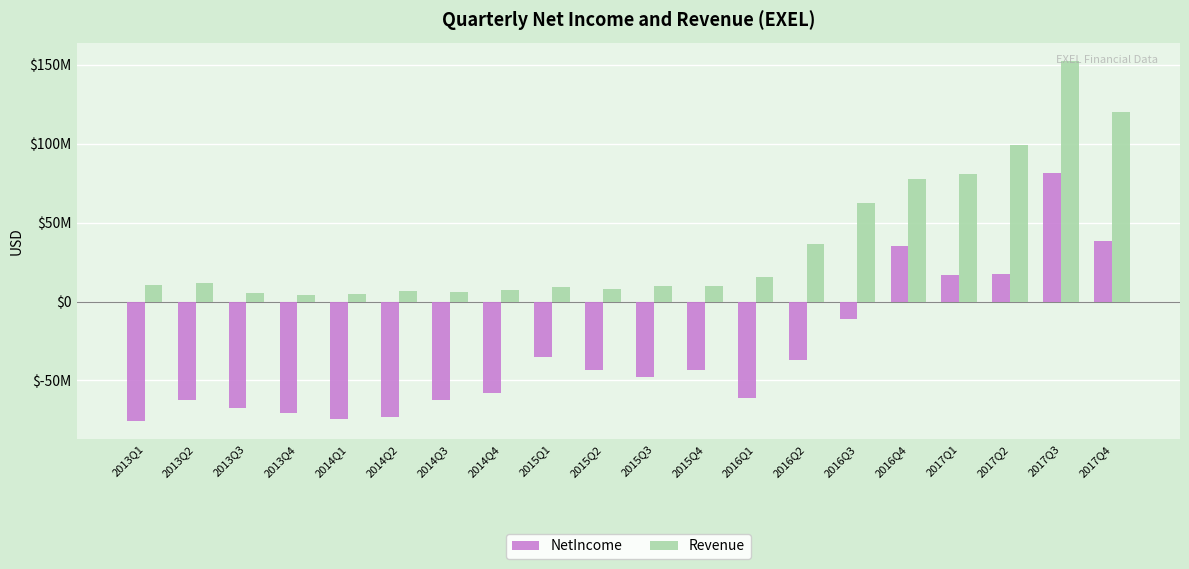

At how many categories does at least one series exceed 4501389?

19